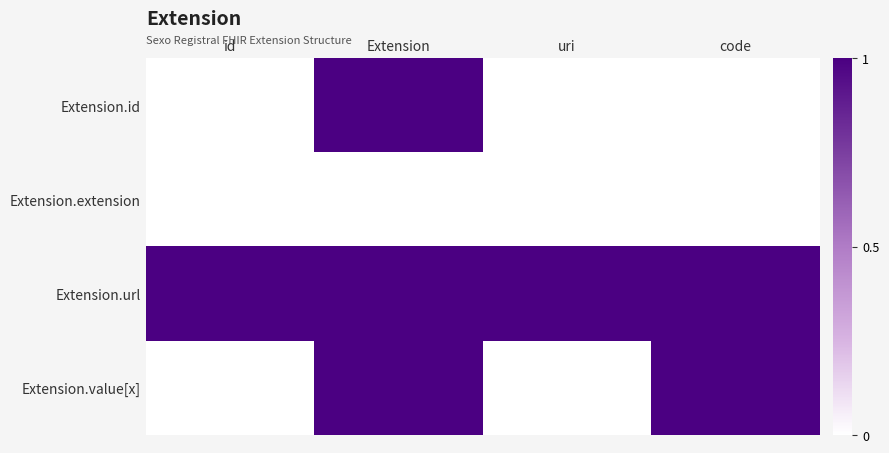

Rank the series at uri from highest to lowest value.

Extension.url, Extension.id, Extension.extension, Extension.value[x]